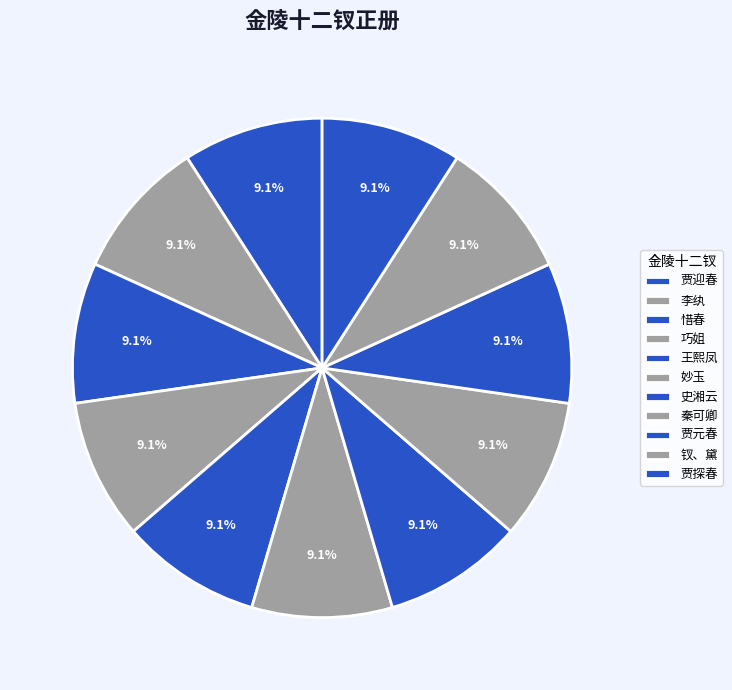

Is there any slice that represents more than half of the pie?

No